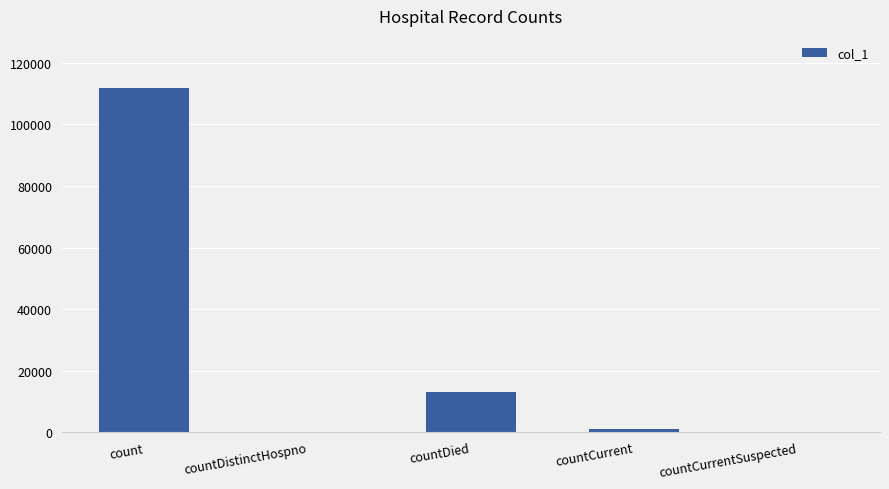

What is the greatest value displayed?

111927